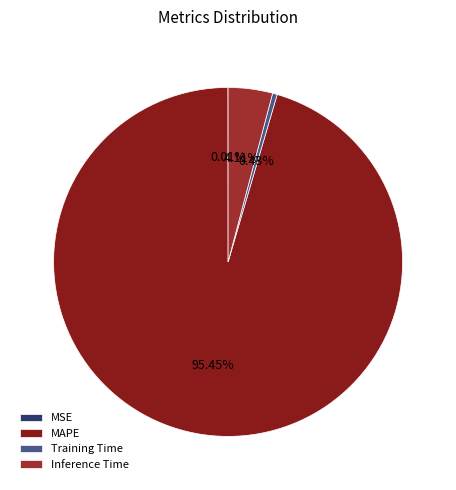

Which category accounts for the majority?

MAPE